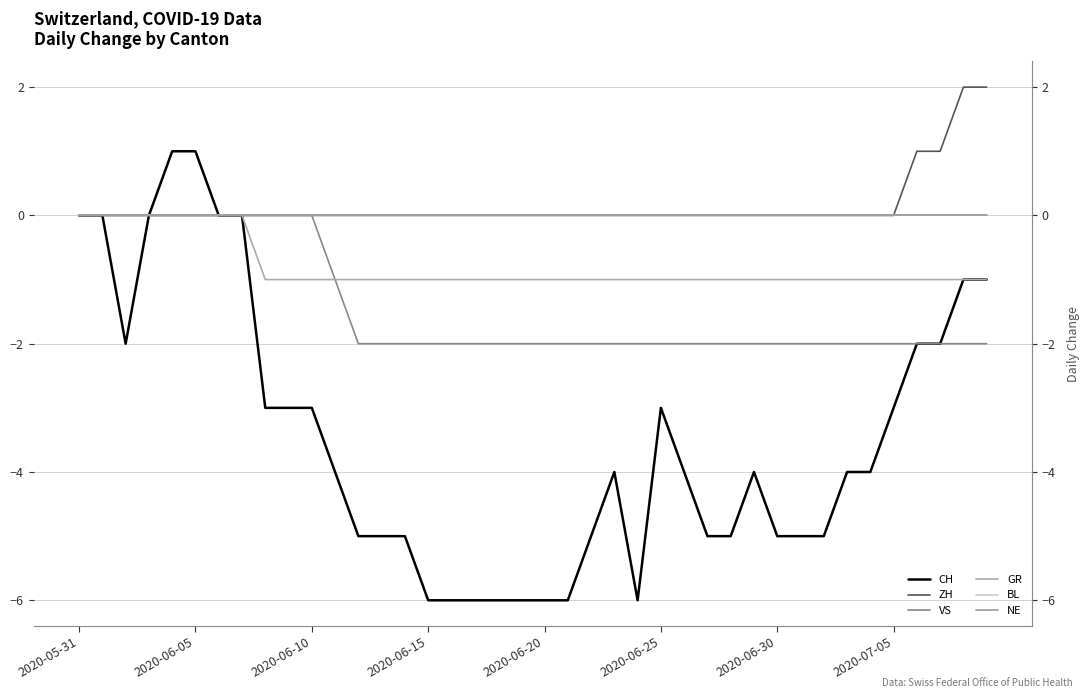

At which category does the chart reach its peak across all series?

38